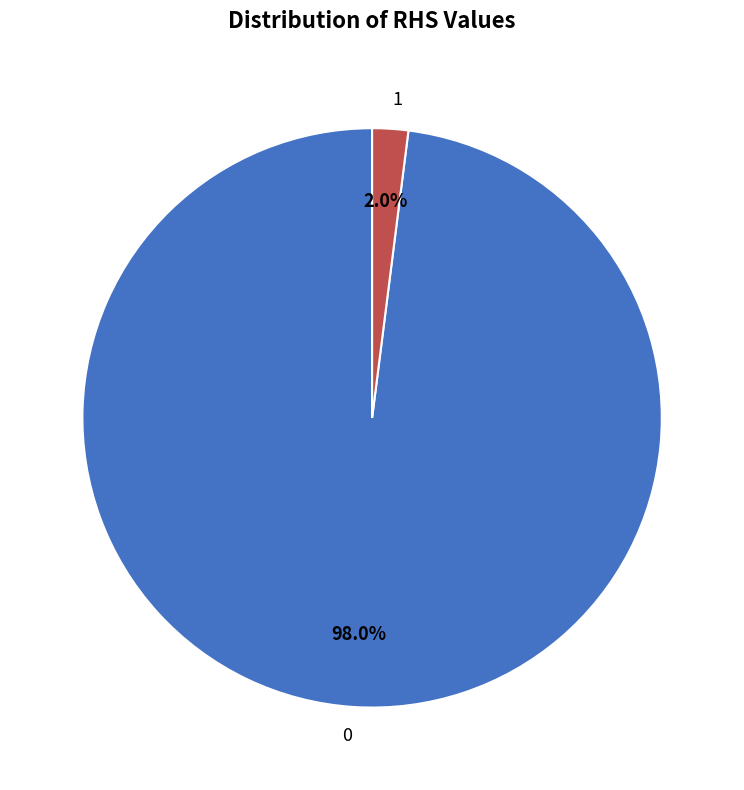

Rank the categories by value from lowest to highest.

1, 0